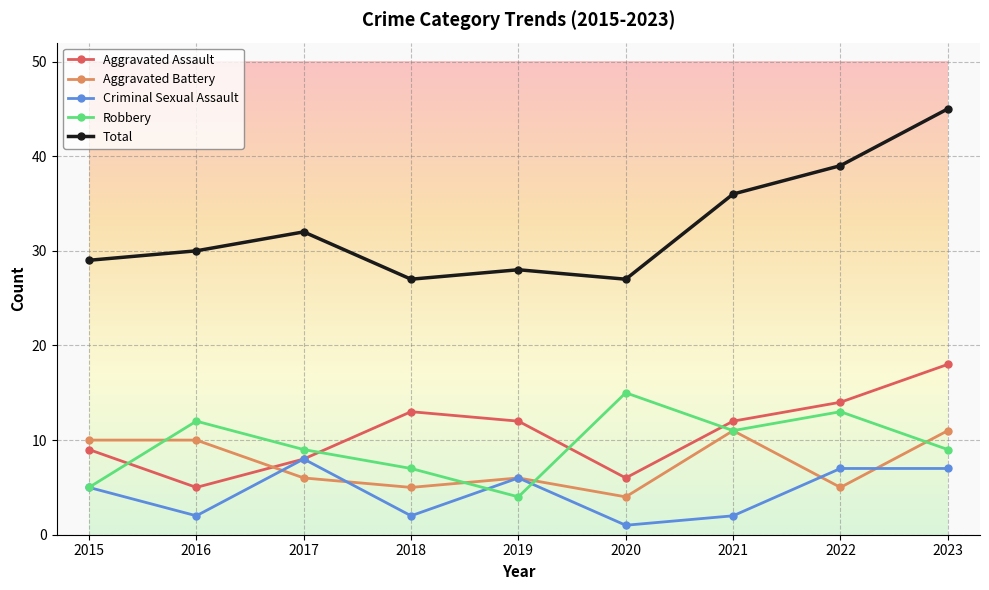

What is the sum of all Robbery values?

85